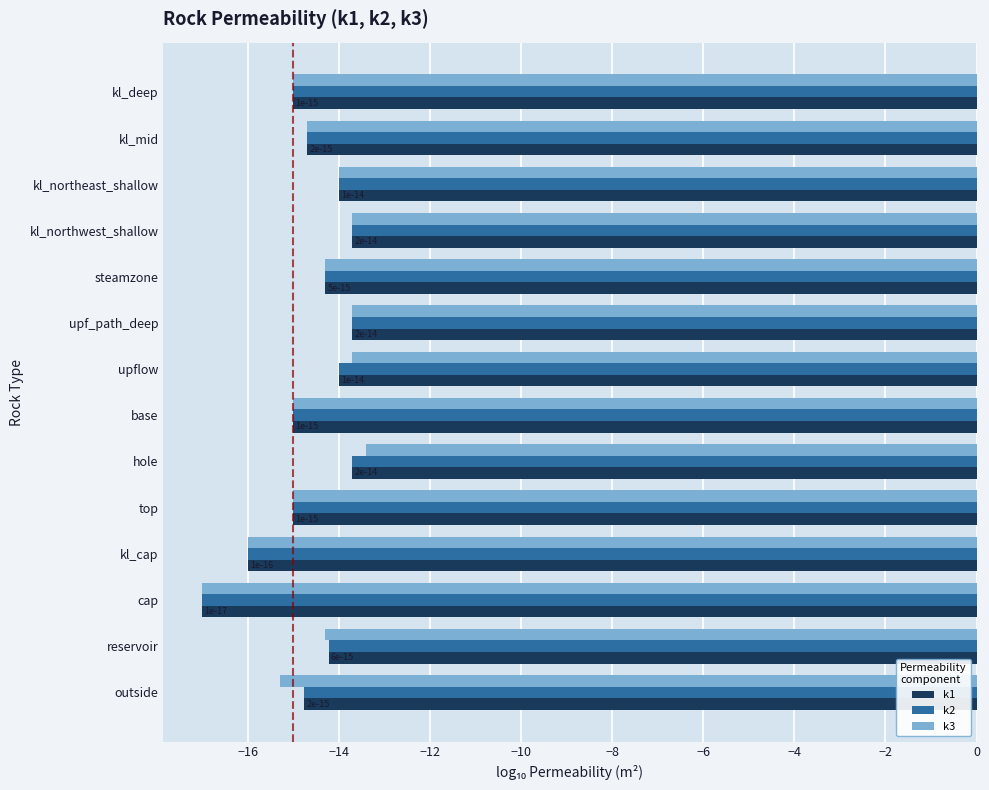

Is it true that k1 equals -19.9 at kl_deep?

False